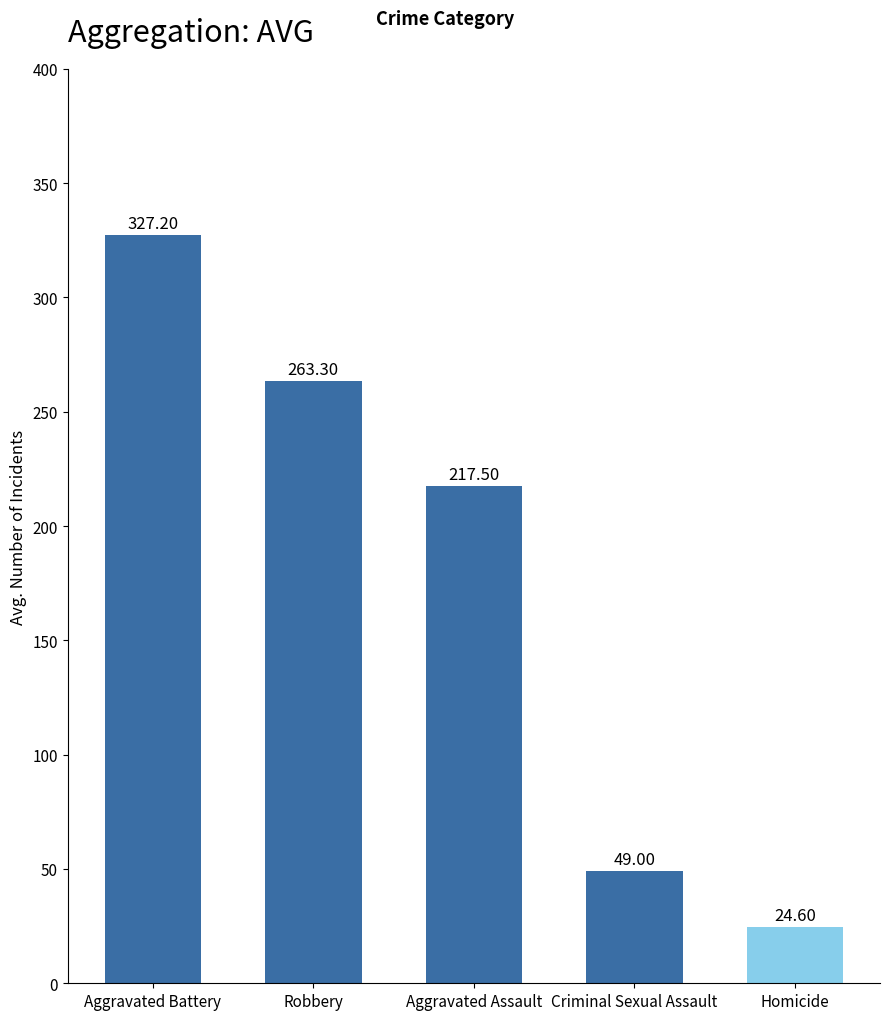

Reading left to right, extract all data points from this chart.

Aggravated Battery=327.2	Robbery=263.3	Aggravated Assault=217.5	Criminal Sexual Assault=49.0	Homicide=24.6